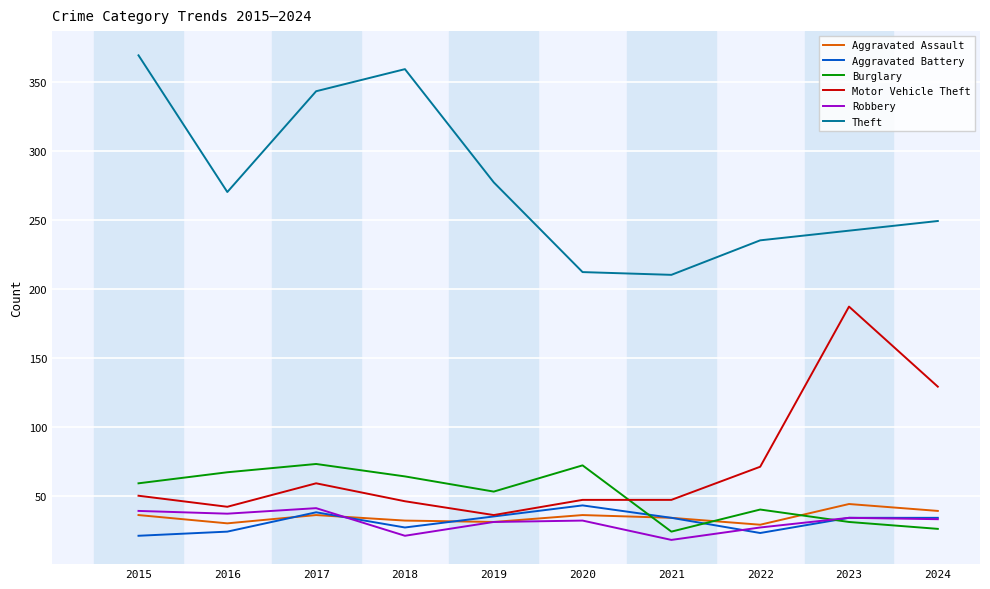

Read the Motor Vehicle Theft value at 2016.

42